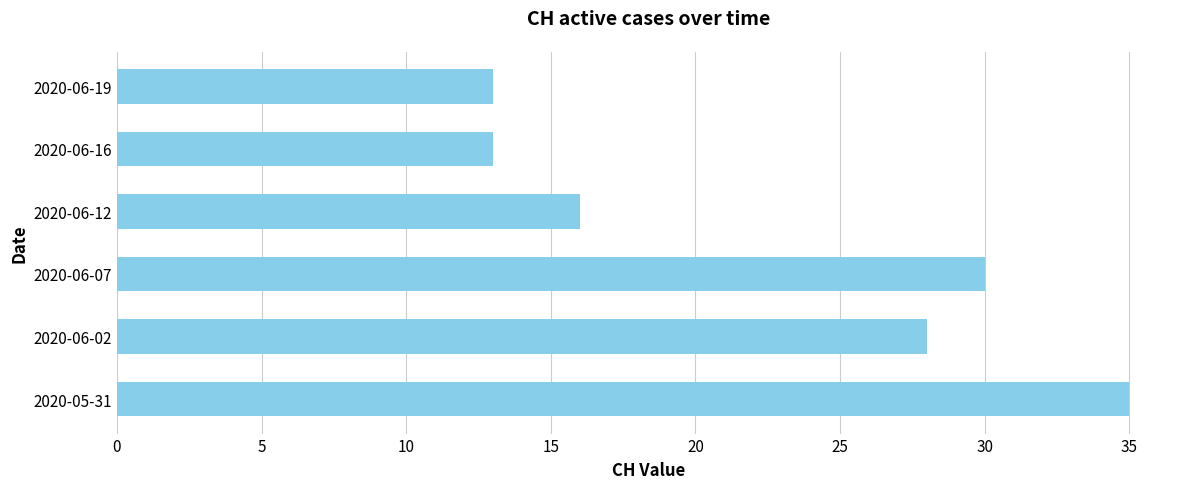

The value at 2020-06-16 is 23. True or false?

False